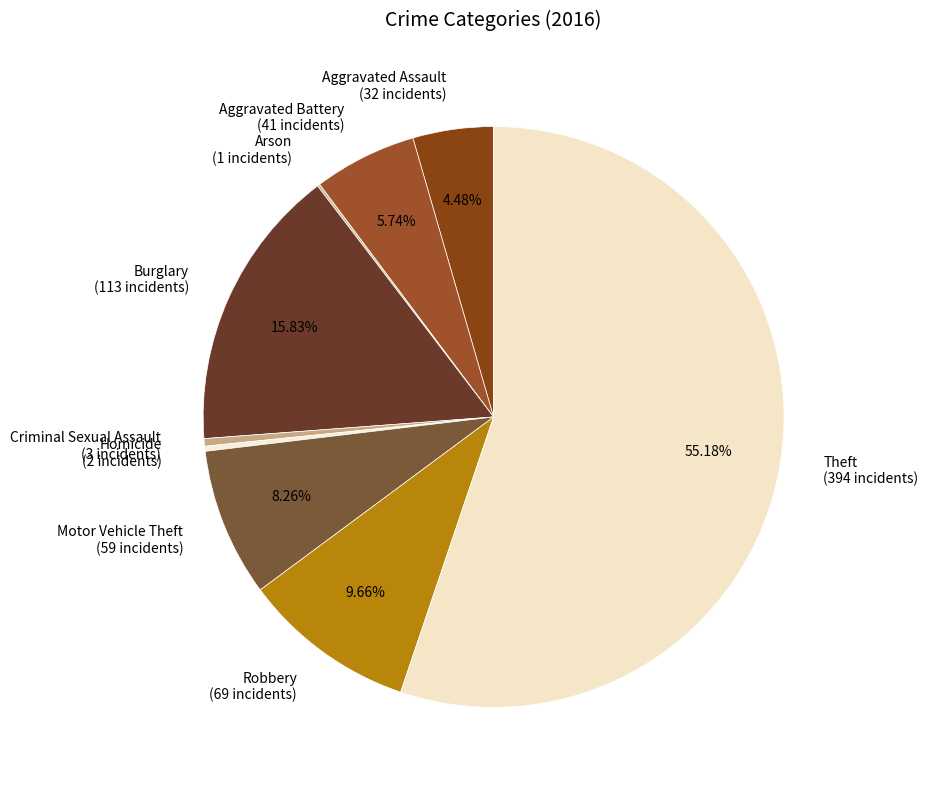

Is it true that Aggravated Assault is 13% of the pie?

False